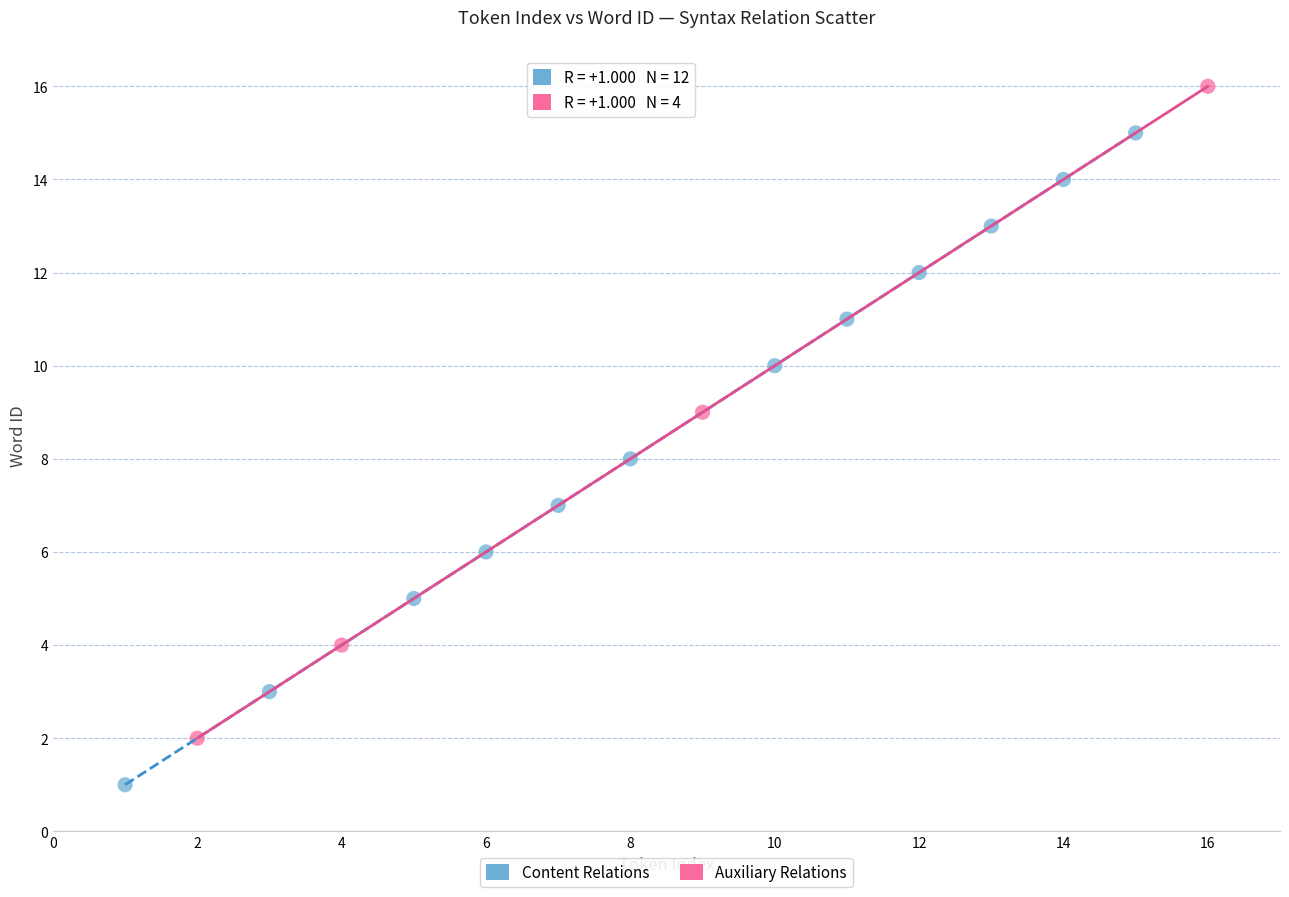

Which series reaches the minimum Y coordinate?

Content Relations